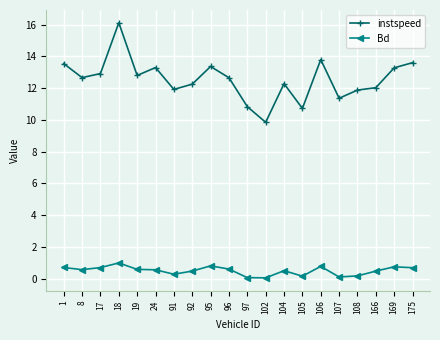

At 97, list the series in order from largest to smallest.

instspeed, Bd